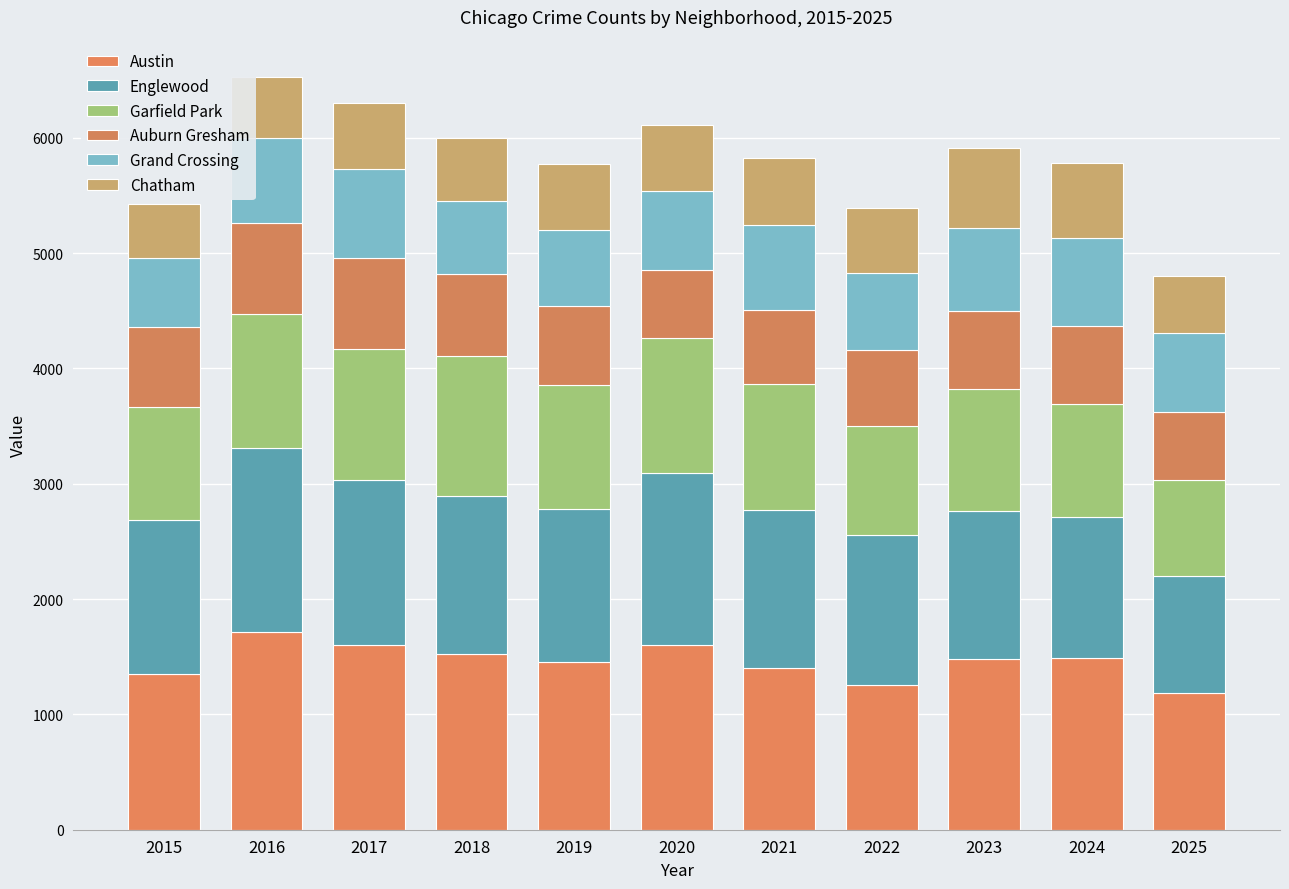

Are the bars grouped side by side (vs. stacked)?

No